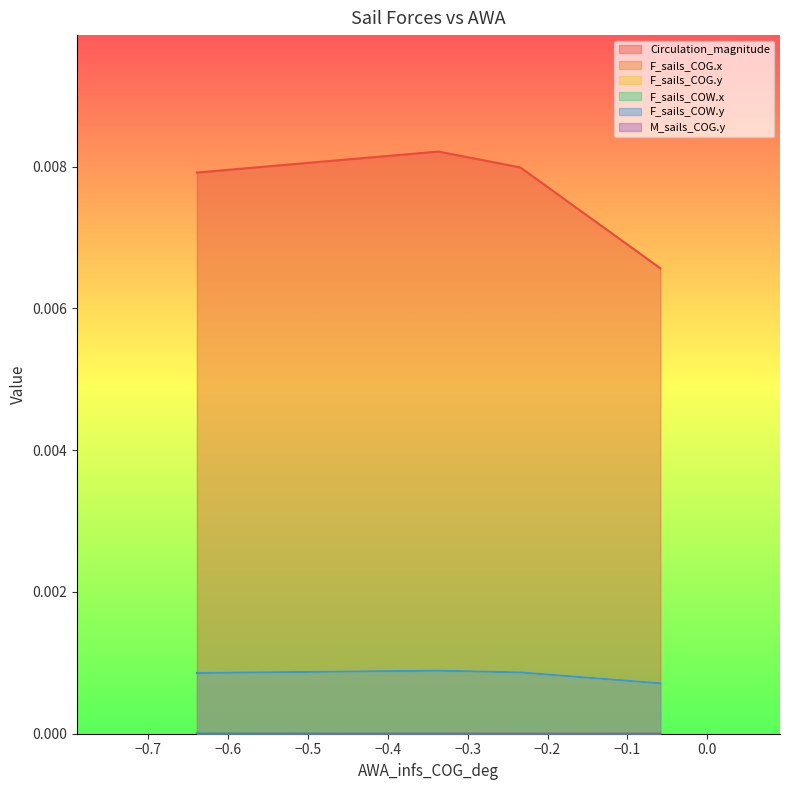

The F_sails_COG.y series shows 0.0 at 0. True or false?

True